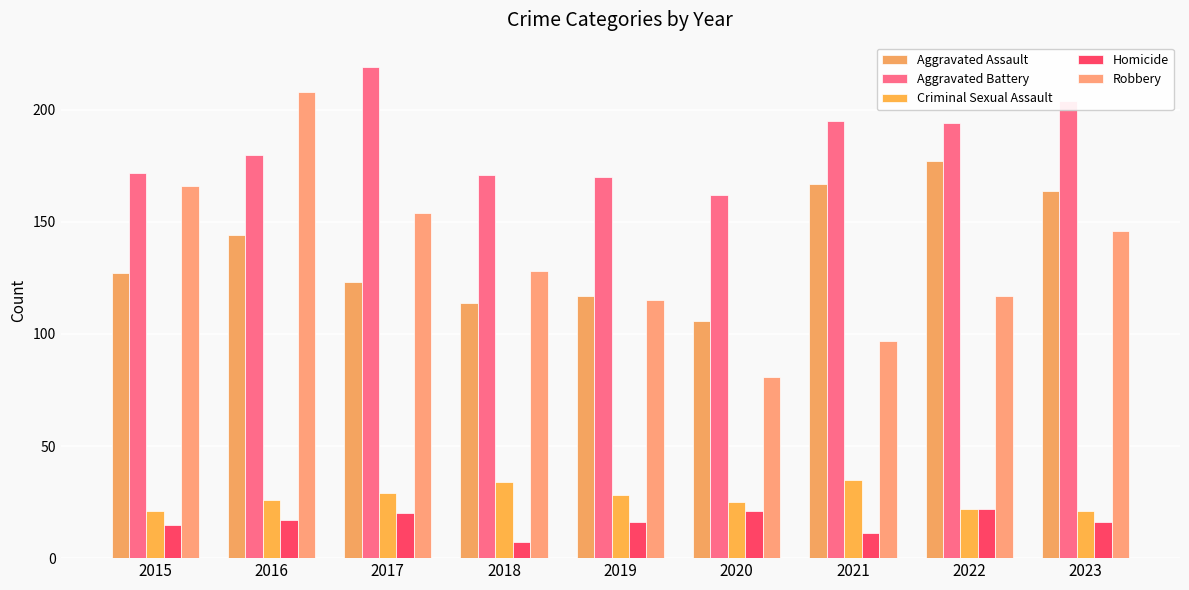

Reading left to right, list all the values displayed in this chart.

Aggravated Assault: 127	144	123	114	117	106	167	177	164
Aggravated Battery: 172	180	219	171	170	162	195	194	204
Criminal Sexual Assault: 21	26	29	34	28	25	35	22	21
Homicide: 15	17	20	7	16	21	11	22	16
Robbery: 166	208	154	128	115	81	97	117	146